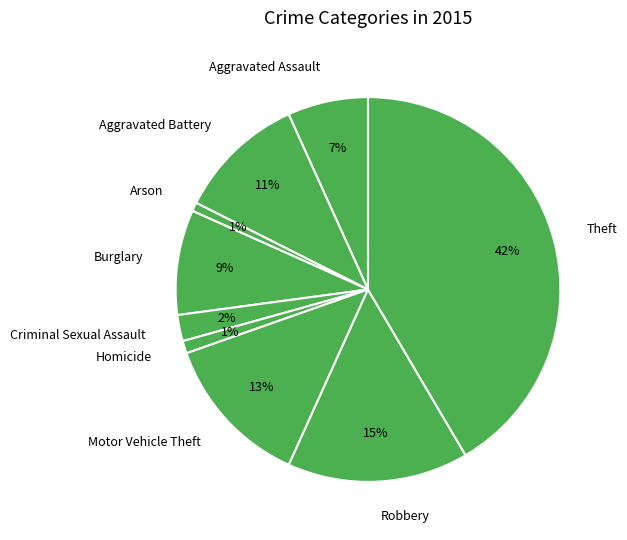

To the nearest percent, what percentage of the pie is Theft?

42%